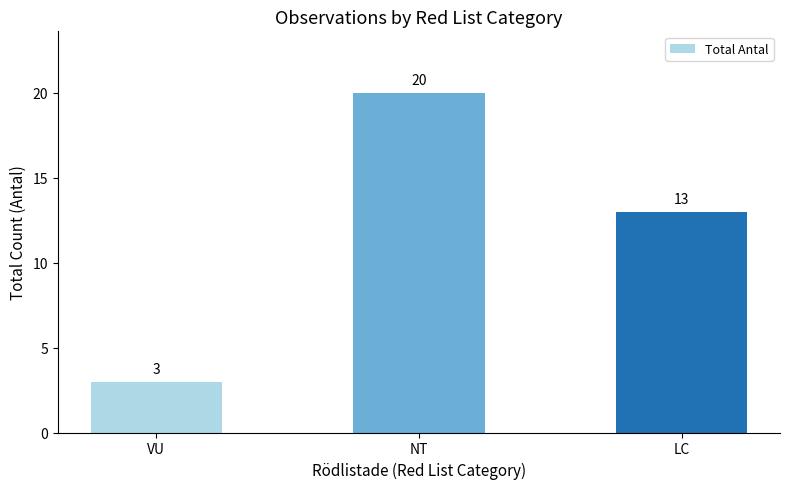

What is the label of the 3rd bar from the left?

LC